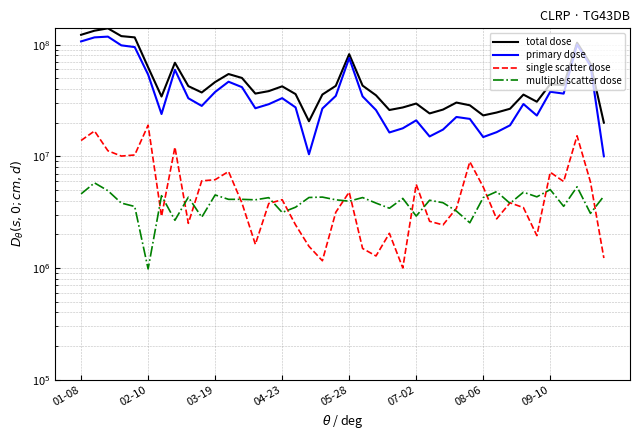

True or false: single scatter dose and primary dose cross at least once.

False